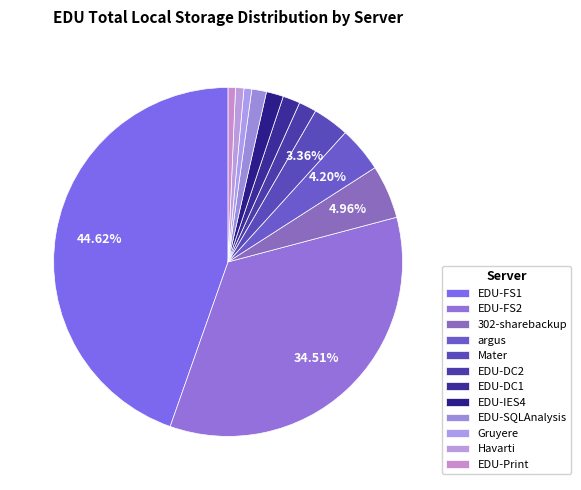

The EDU-IES4 slice represents 8% of the pie. True or false?

False